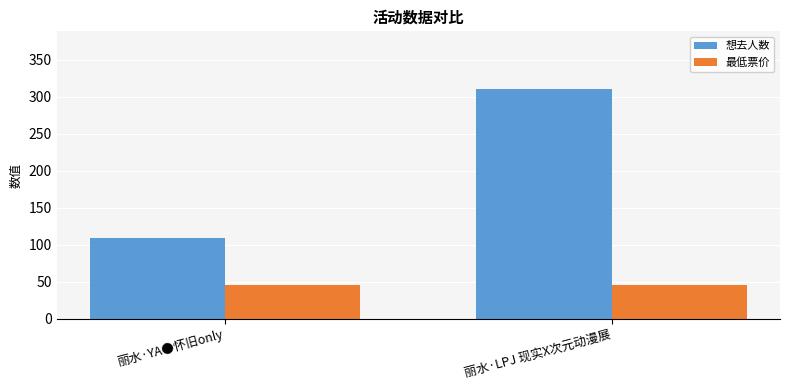

What is the highest value of the 最低票价 series?

45